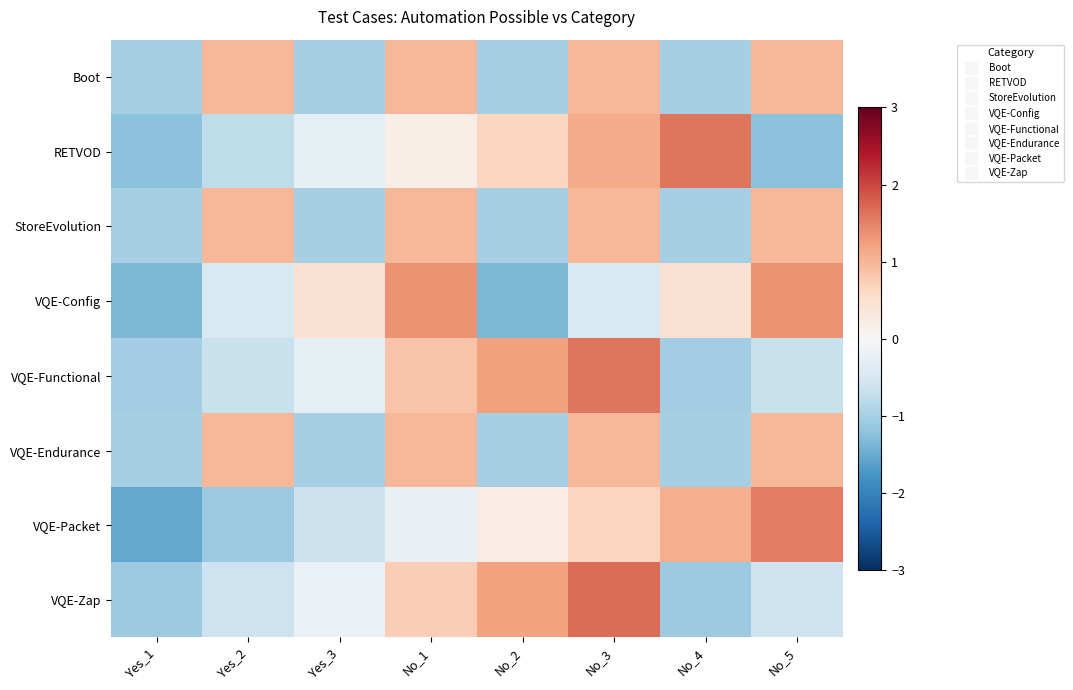

What is the spread (max minus min) of values at No_1?

1.6